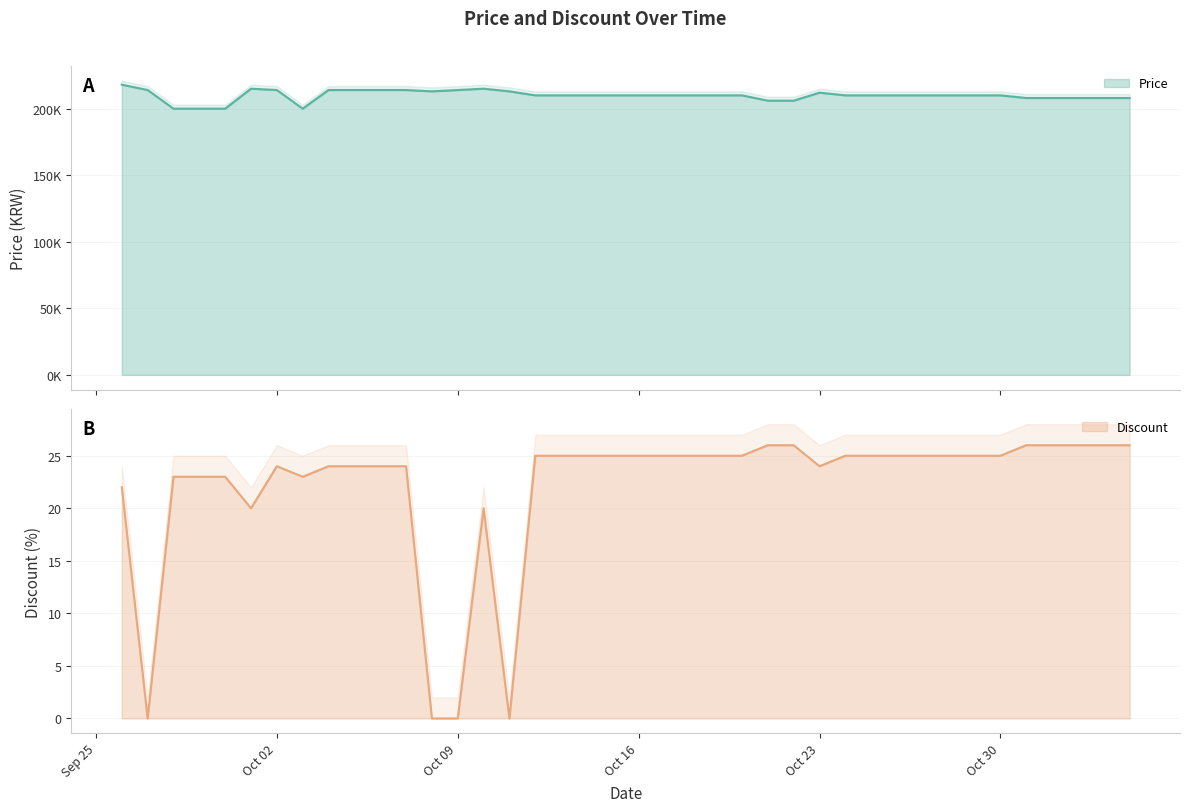

What is the sum of all Price values?

8396000